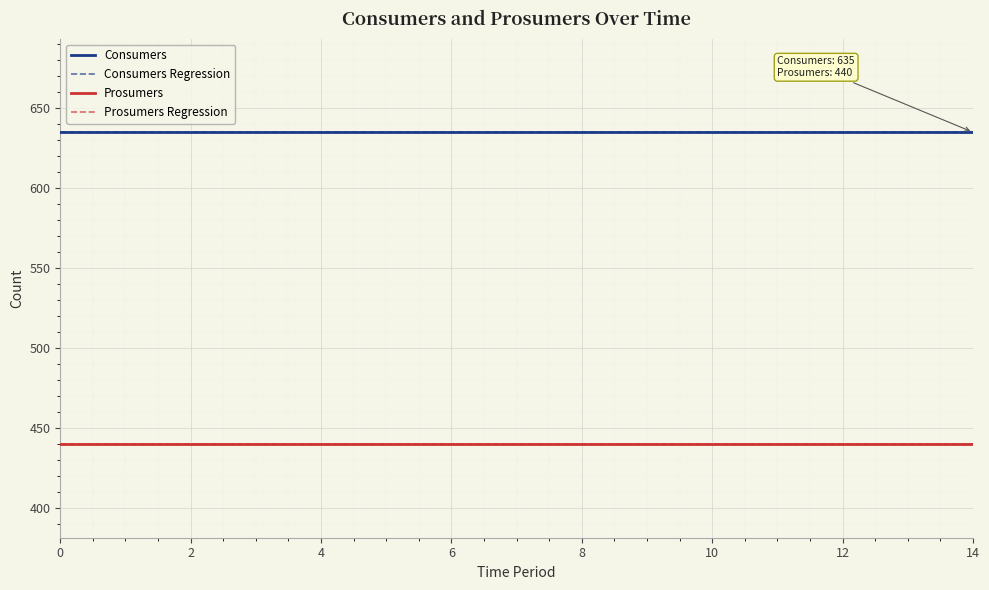

Reading left to right, extract all data points from this chart.

Consumers: 635.0	635.0	635.0	635.0	635.0	635.0	635.0	635.0	635.0	635.0	635.0	635.0	635.0	635.0	635.0
Consumers Regression: 635.0	635.0	635.0	635.0	635.0	635.0	635.0	635.0	635.0	635.0	635.0	635.0	635.0	635.0	635.0
Prosumers: 440.0	440.0	440.0	440.0	440.0	440.0	440.0	440.0	440.0	440.0	440.0	440.0	440.0	440.0	440.0
Prosumers Regression: 440.0	440.0	440.0	440.0	440.0	440.0	440.0	440.0	440.0	440.0	440.0	440.0	440.0	440.0	440.0